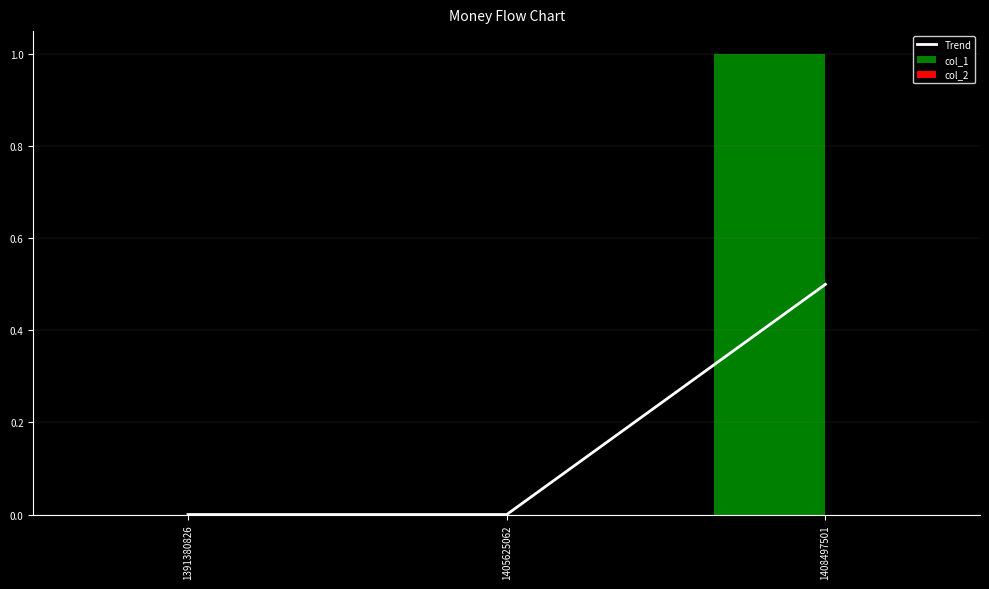

True or false: col_2 has a value of 0.0 at 1391380826.

True